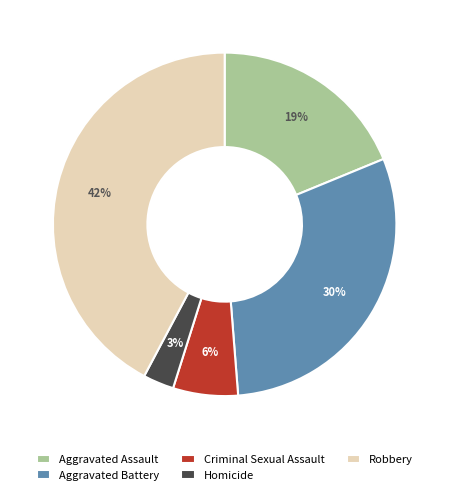

Do Aggravated Battery and Homicide together represent more than half of the pie?

No